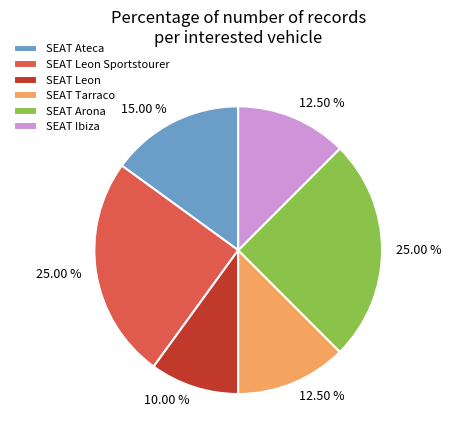

Is there any slice that represents more than half of the pie?

No